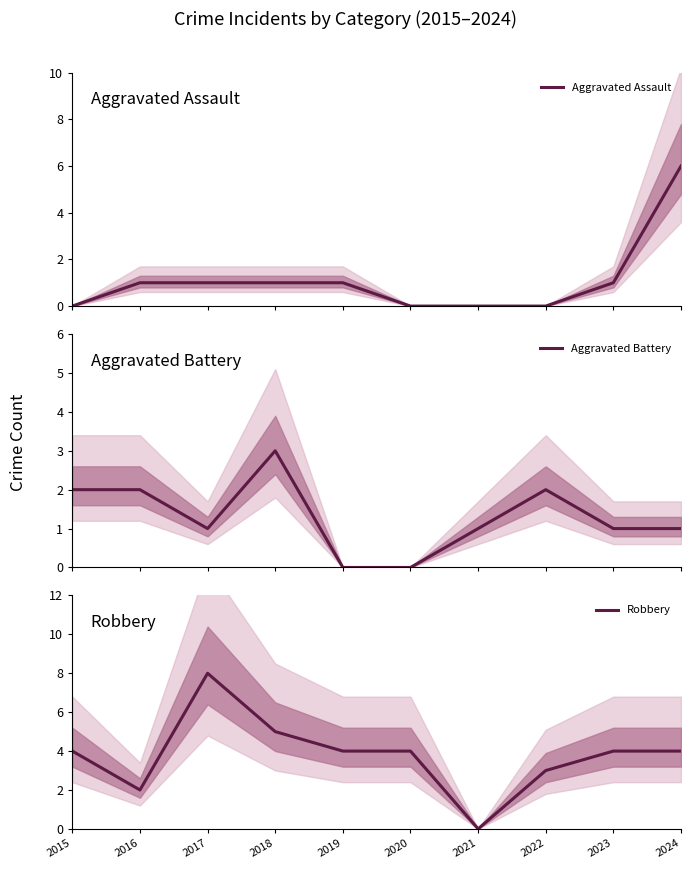

What is the average value of the Robbery series?

4